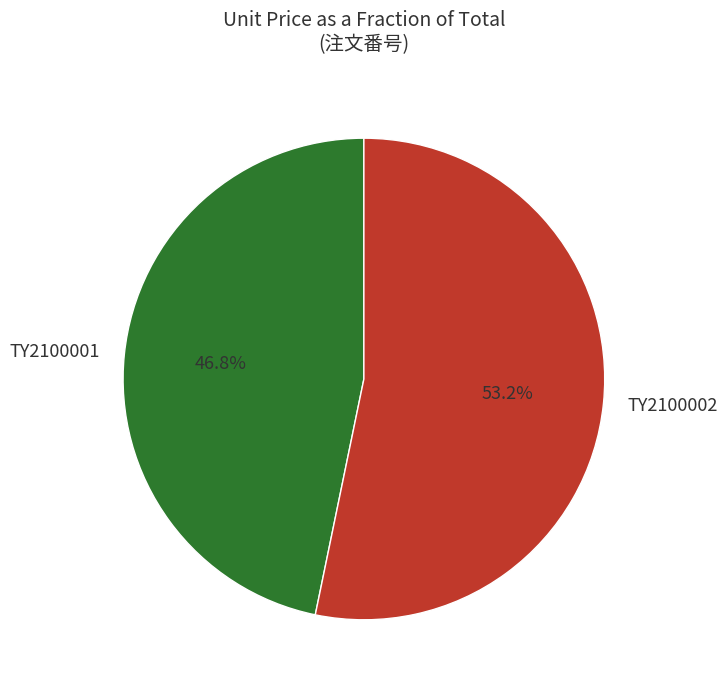

What is the total percentage of TY2100001 and TY2100002?

100.0%